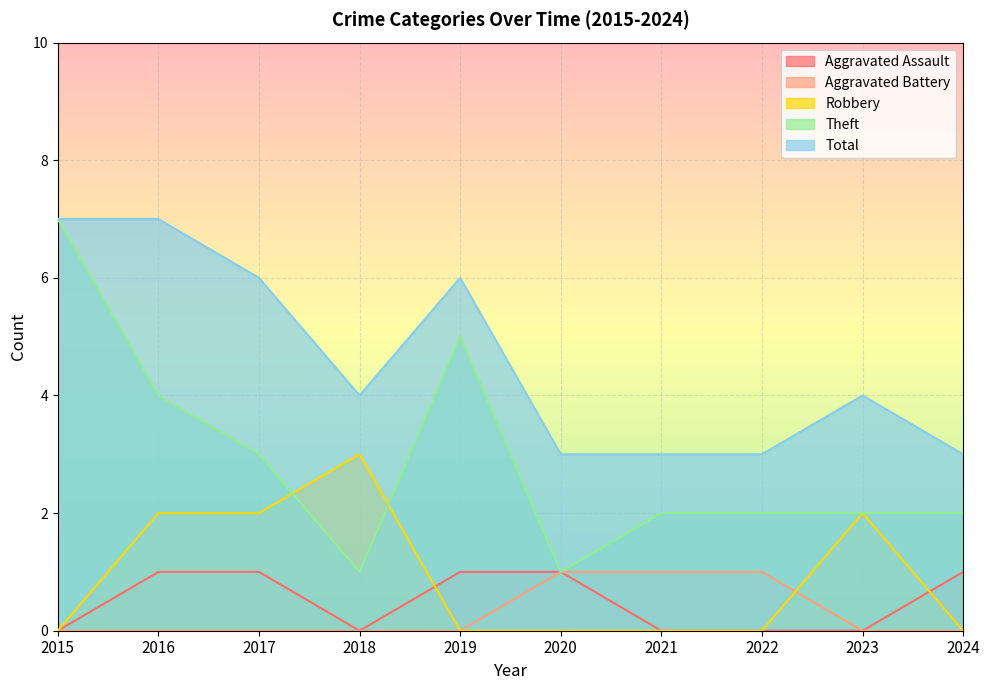

What is the greatest value displayed?

7